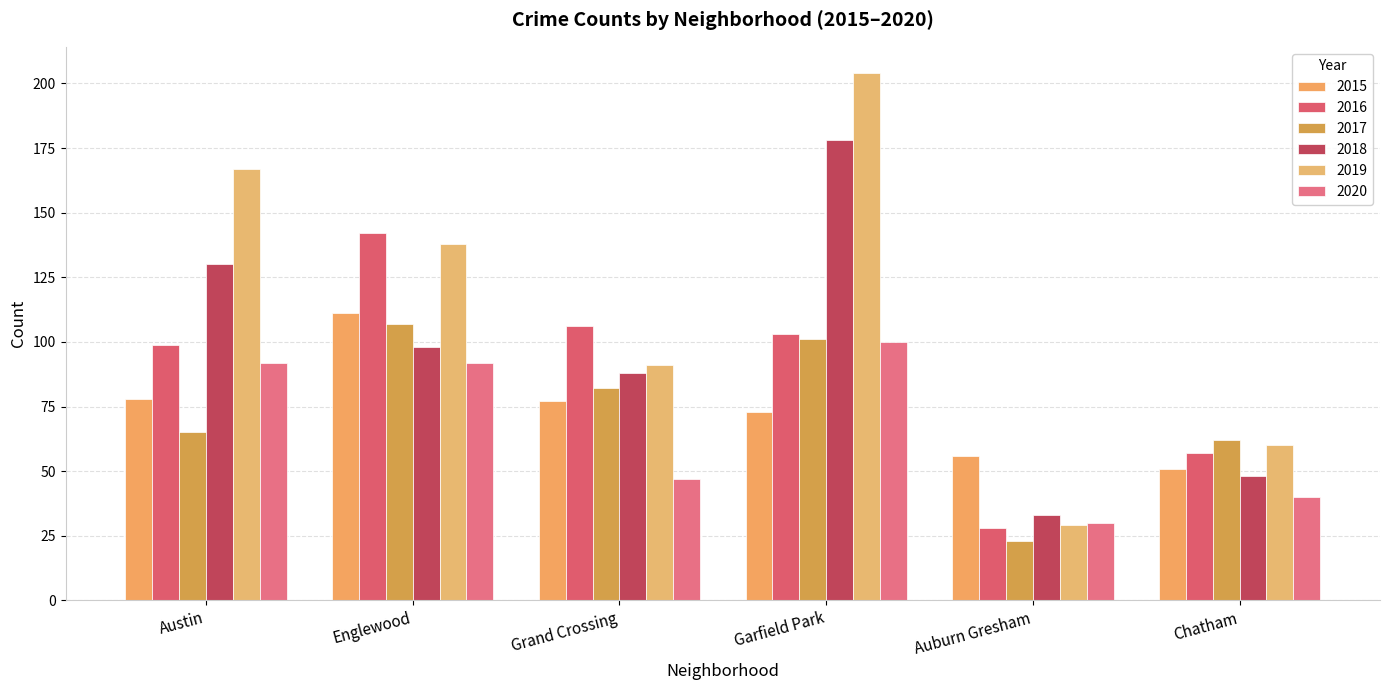

Which series has the largest total across all categories?

2019